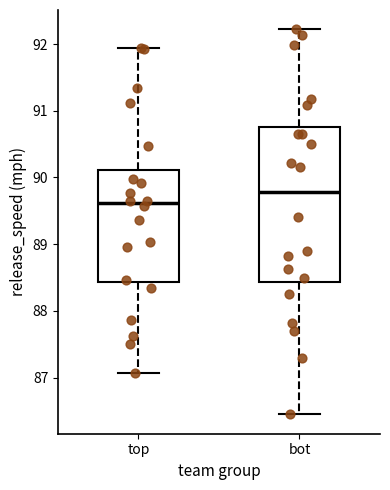

Which box is the tallest, from its lower edge to its upper edge?

bot